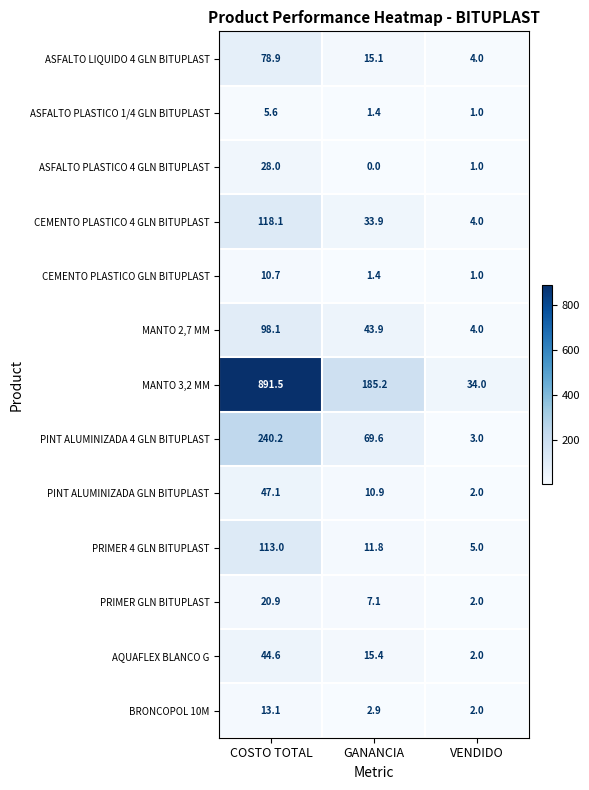

What is the spread (max minus min) of values at COSTO TOTAL?

885.9